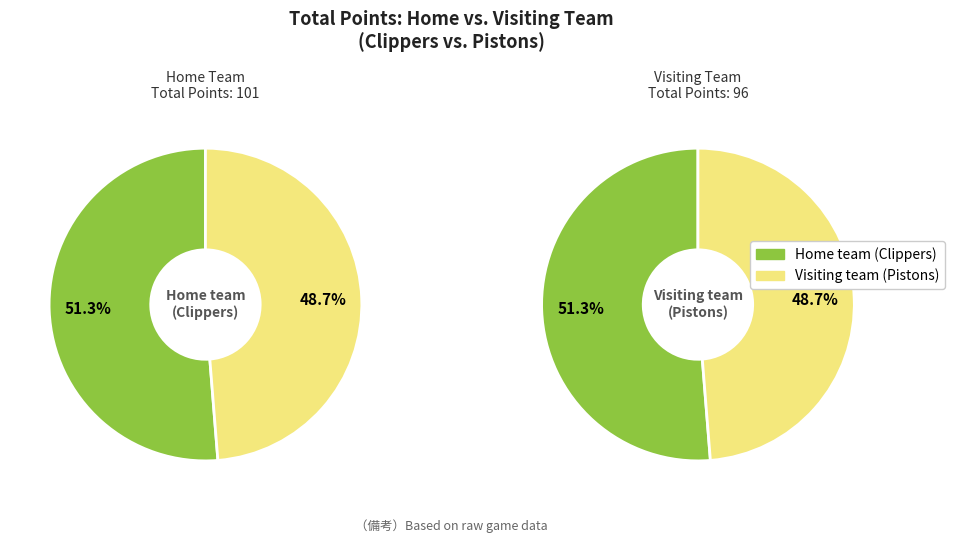

Rank the categories by value from highest to lowest.

Home team (Clippers), Visiting team (Pistons)